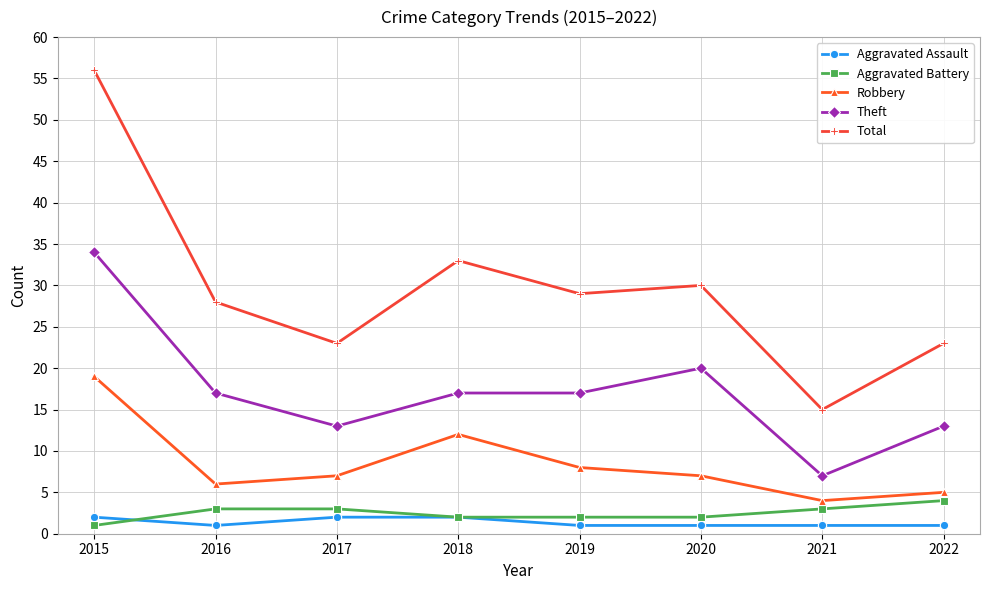

At how many categories does at least one series exceed 41?

1